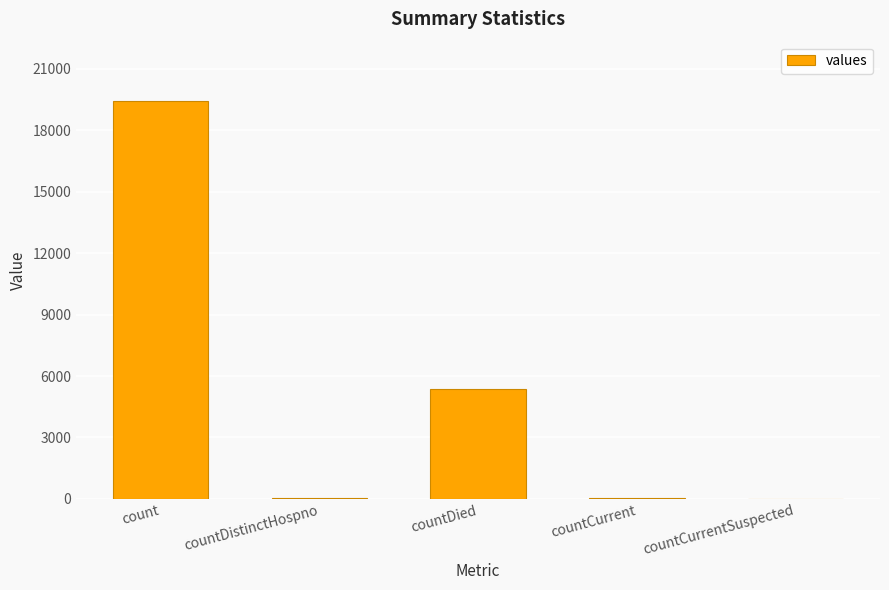

Which category has the highest value across all series?

count